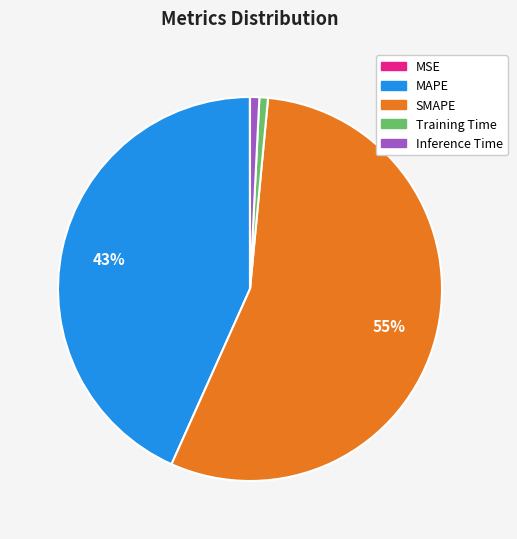

Which slice is the largest?

SMAPE